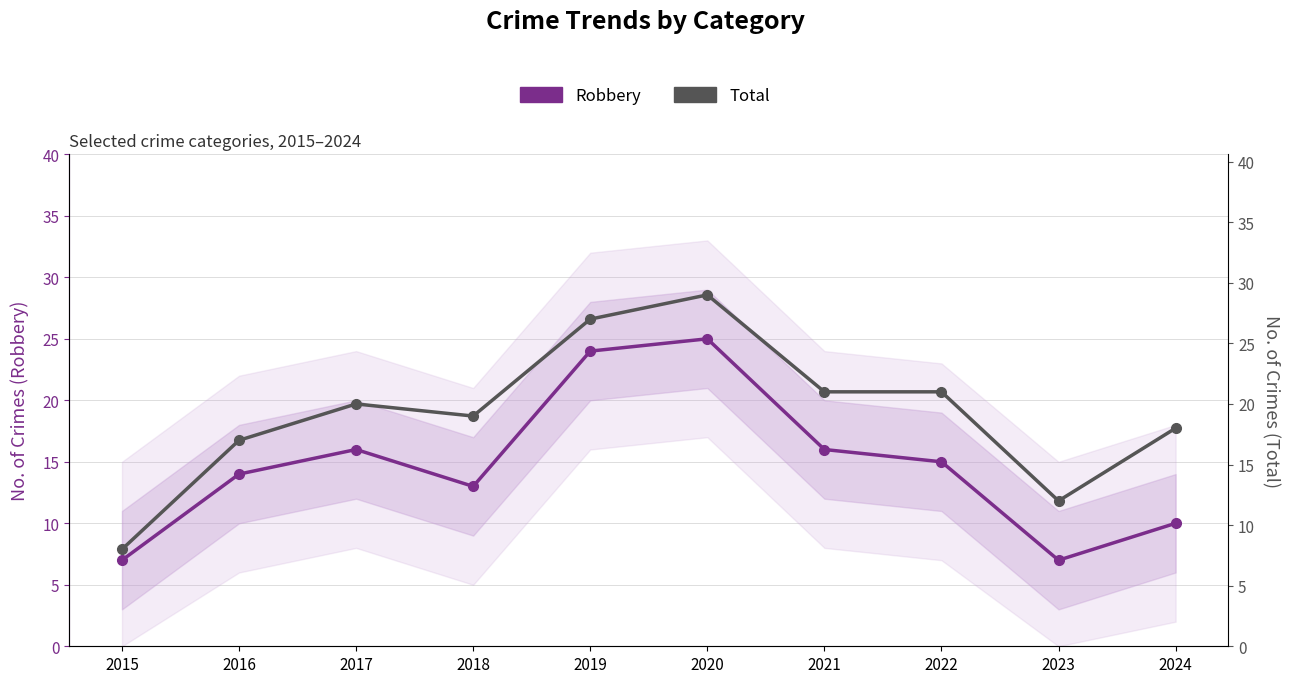

What is the average value of the Robbery series?

15